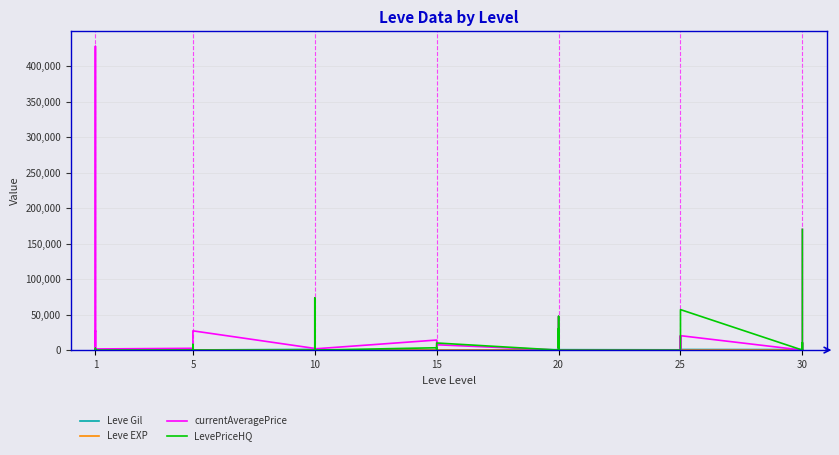

Is it true that currentAveragePrice equals 937 at 10?

False